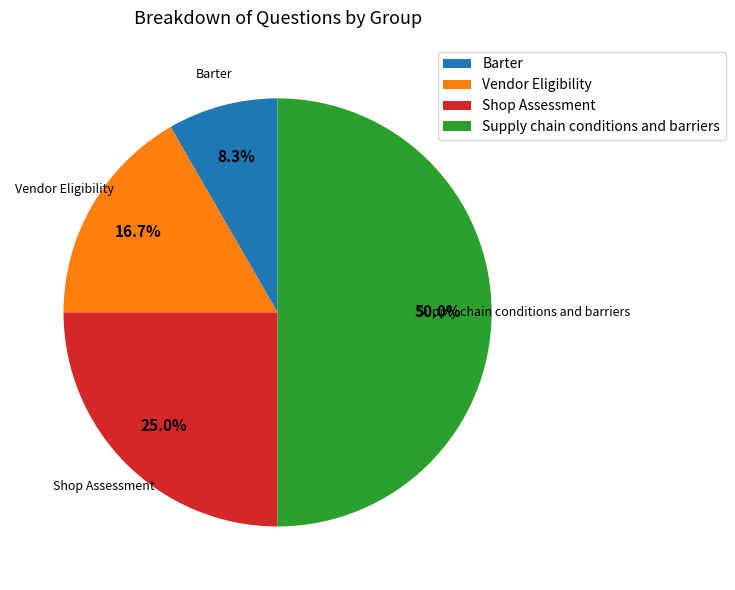

Count the number of slices in the pie.

4